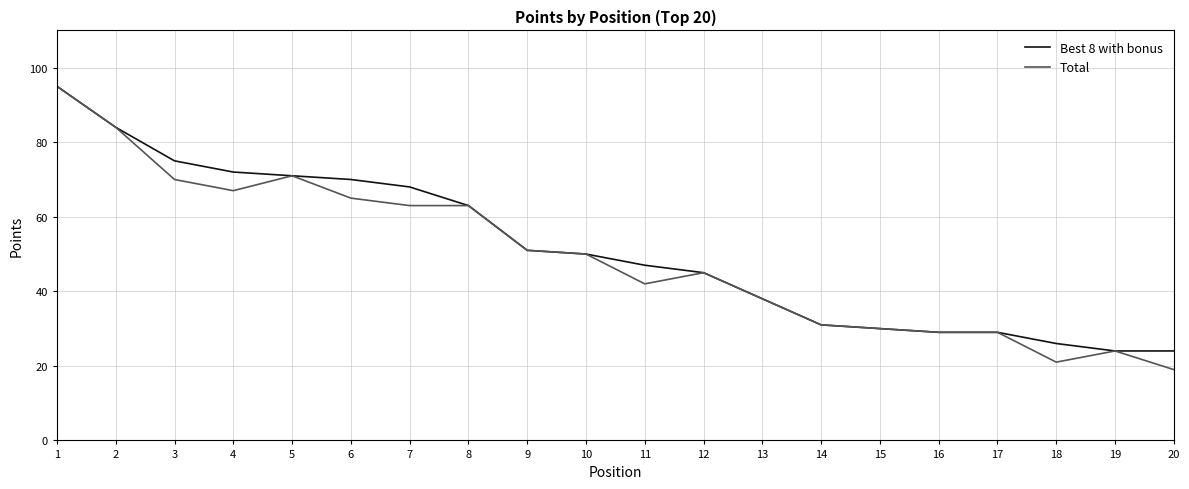

The value of Best 8 with bonus at 15 is 30. True or false?

True